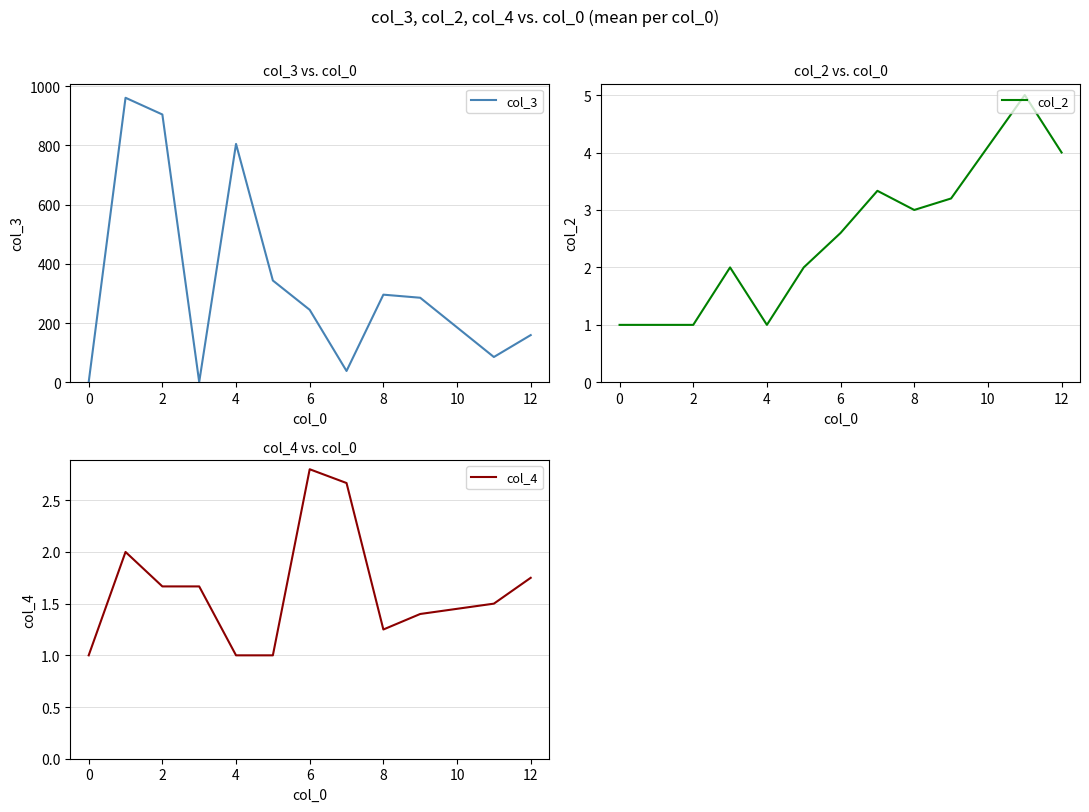

The col_2 series shows 1.0 at 0. True or false?

True